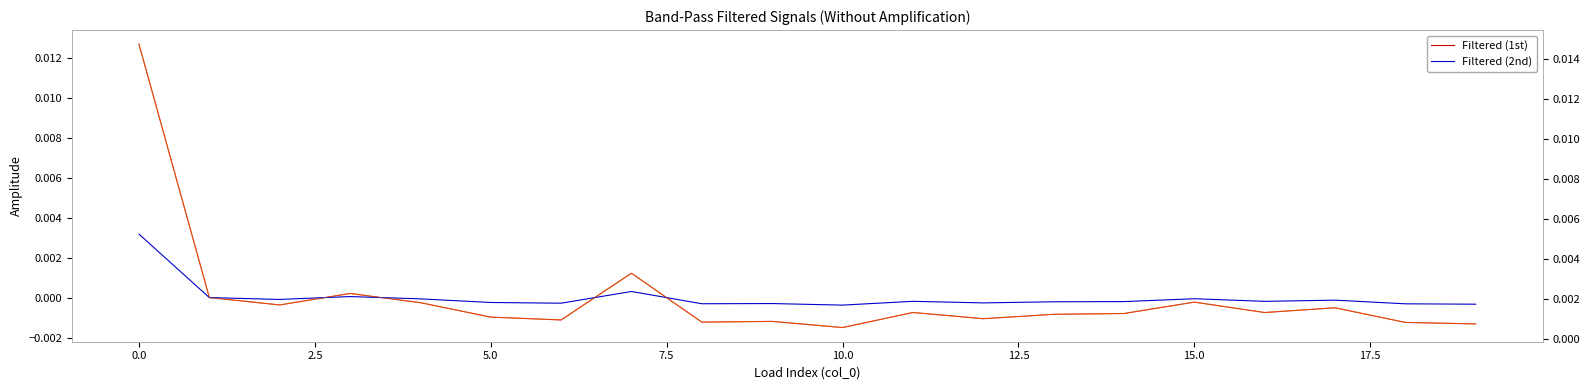

How many values in Filtered (1st) are above zero?

4